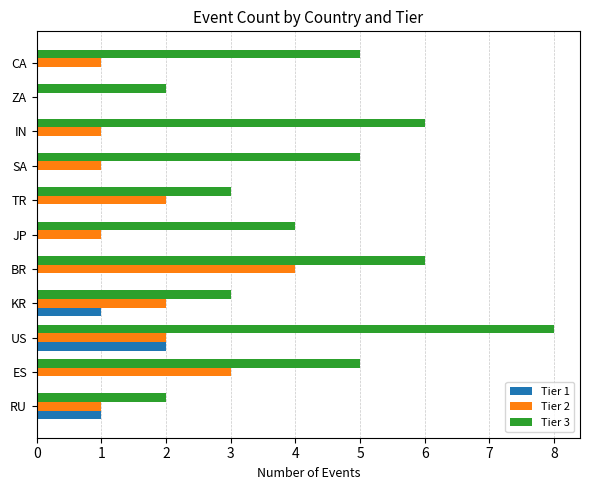

Which series changed the most between US and CA?

Tier 3